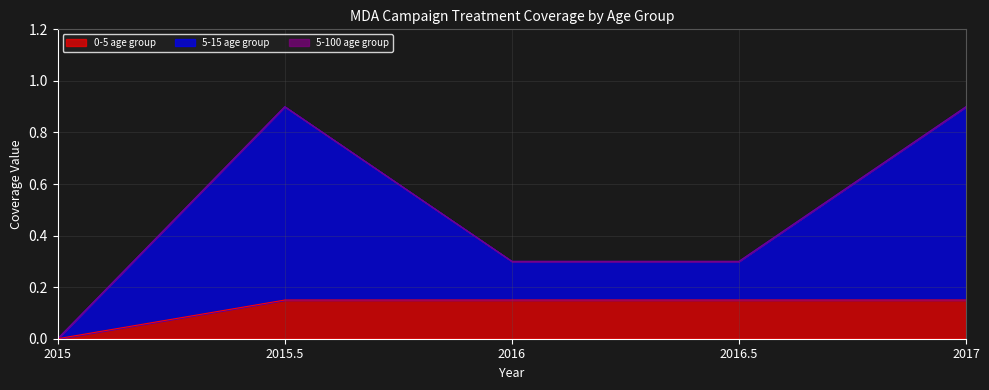

What is the label of the 1st point from the left?

2015